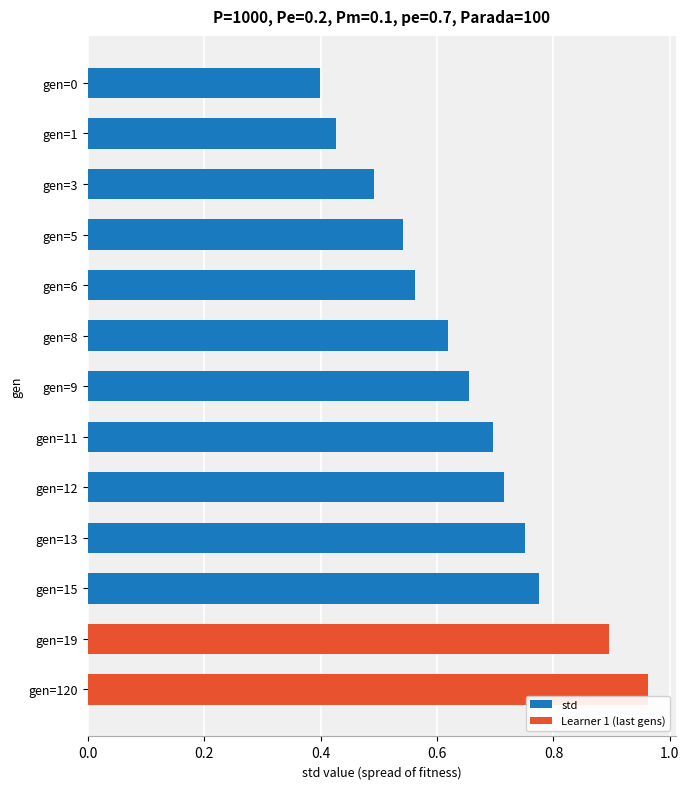

At which category does the chart reach its minimum across all series?

gen=0